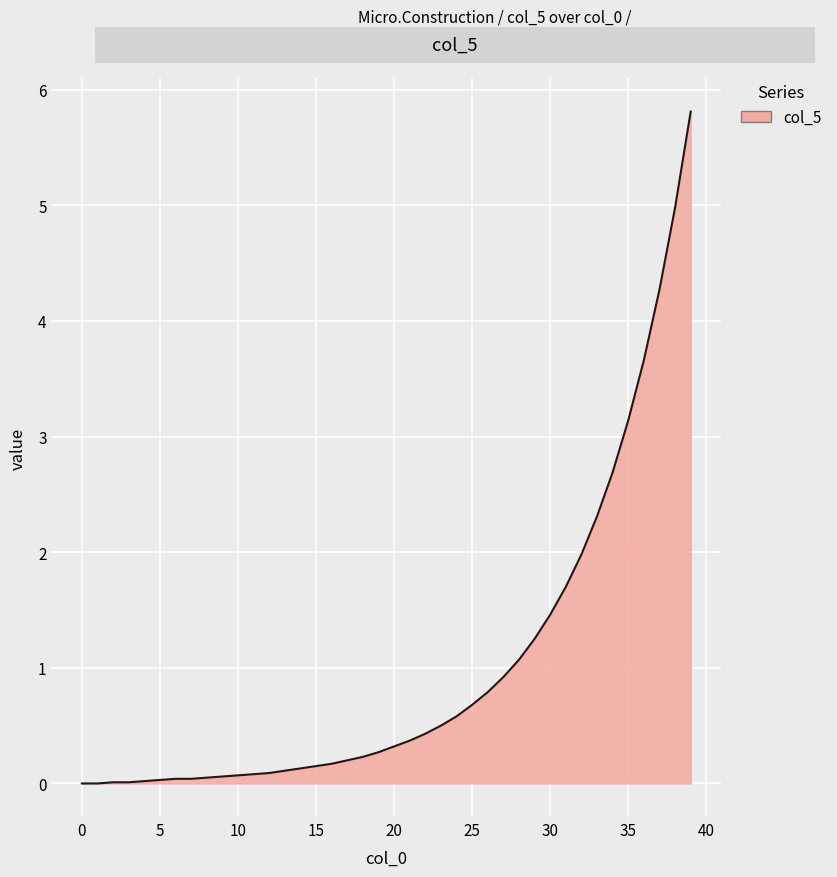

What is the maximum value shown in the chart?

5.8